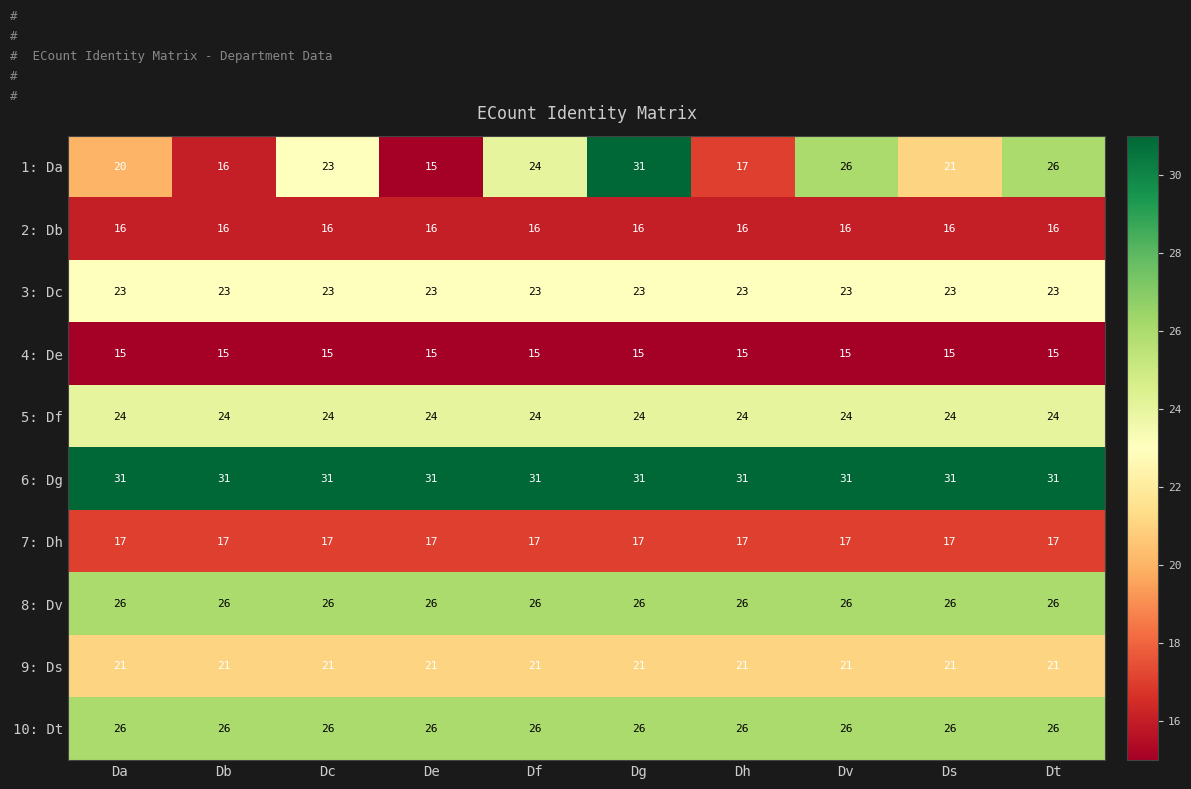

How many categories are shown in the chart?

10